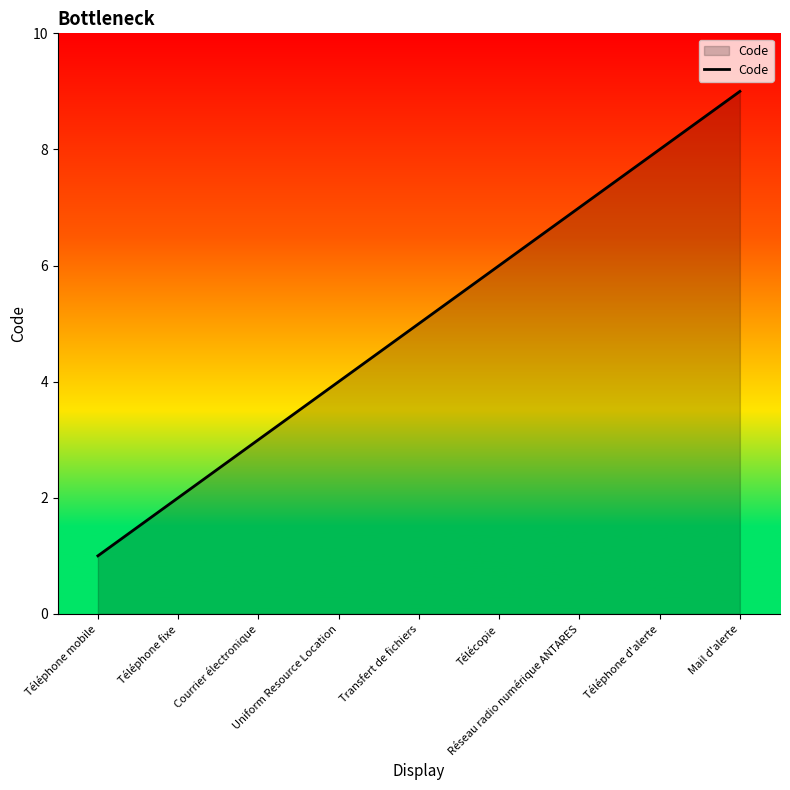

True or false: the data shows 9 at Transfert de fichiers.

False